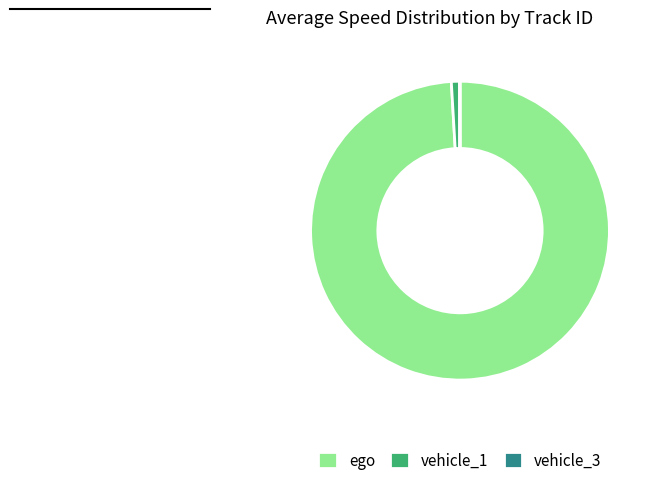

Does vehicle_1 represent more than half of the total?

No